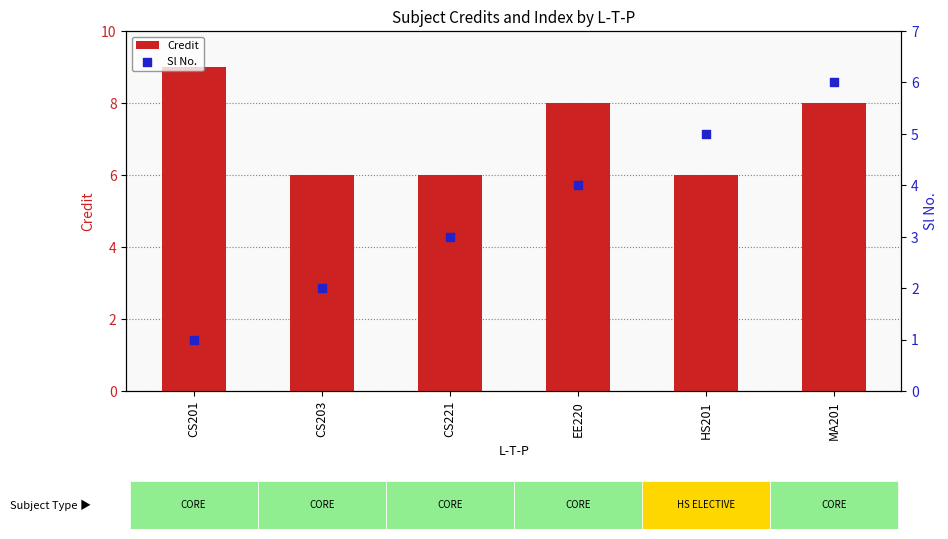

Which series reaches the maximum Y coordinate?

Credit